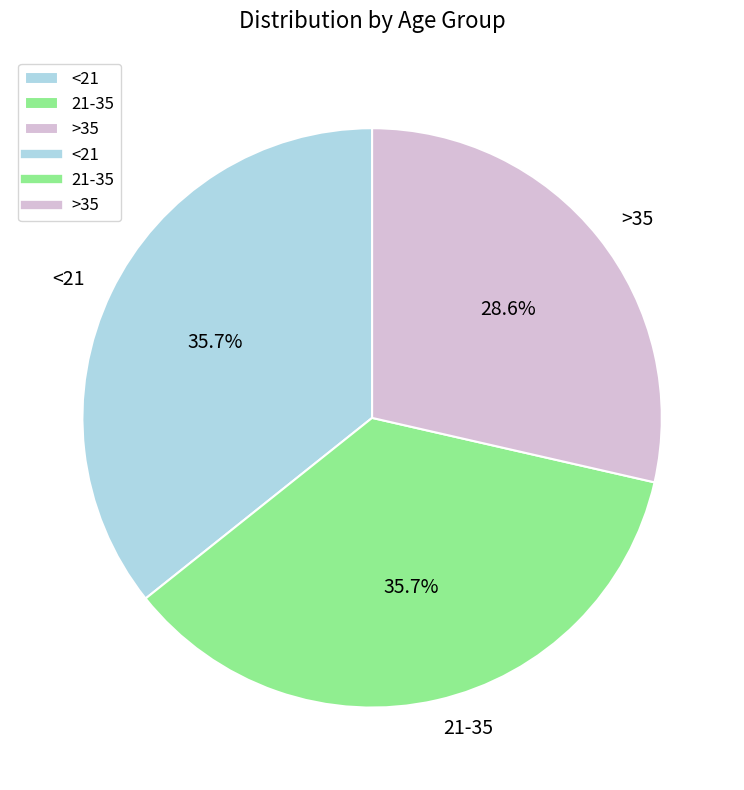

Is there a majority slice in this chart?

No